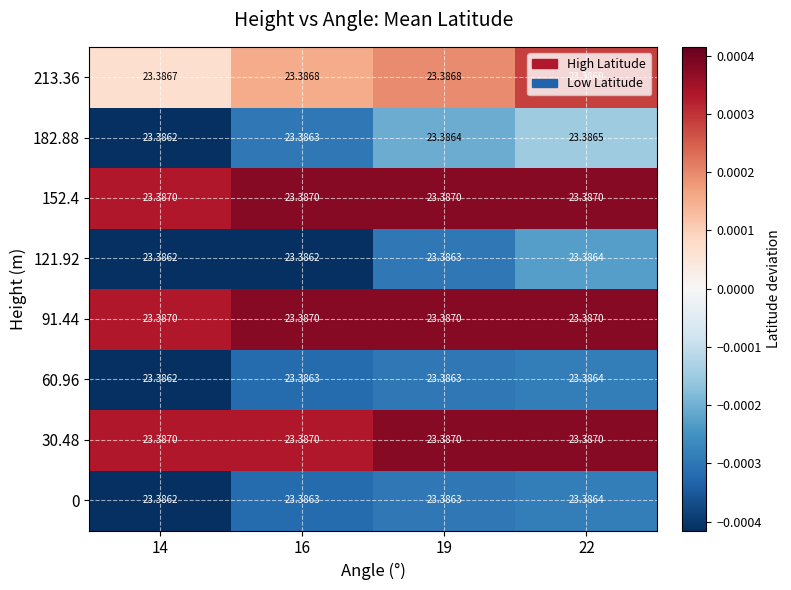

How many categories are shown in the chart?

4